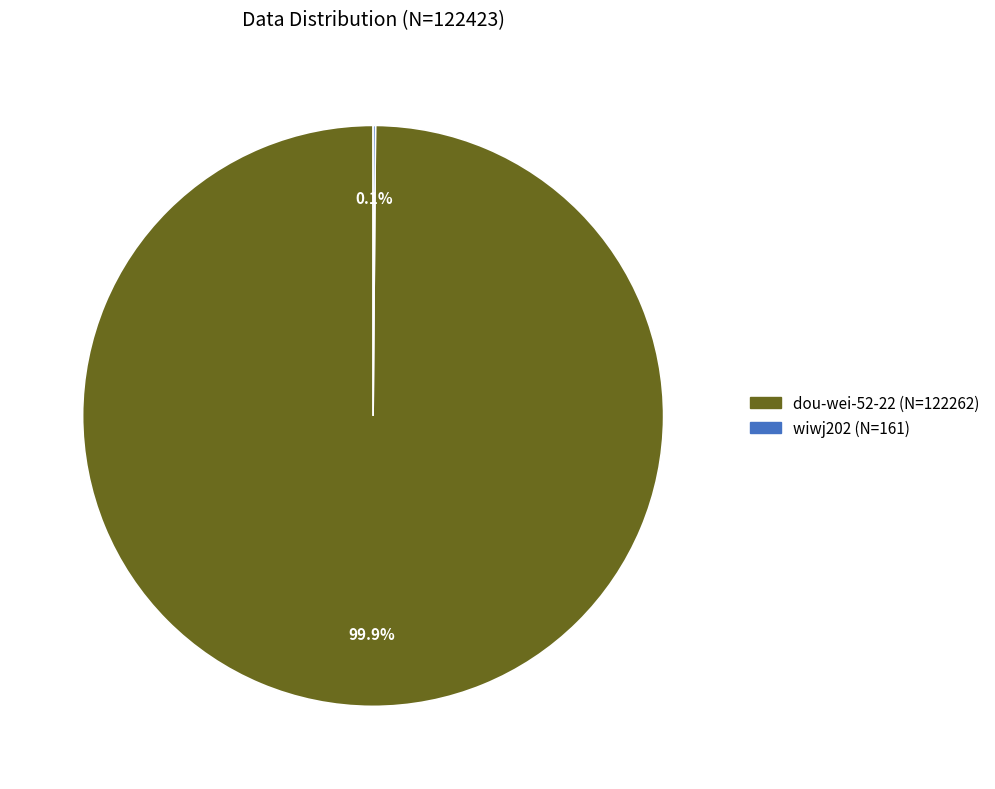

Is there a majority slice in this chart?

Yes